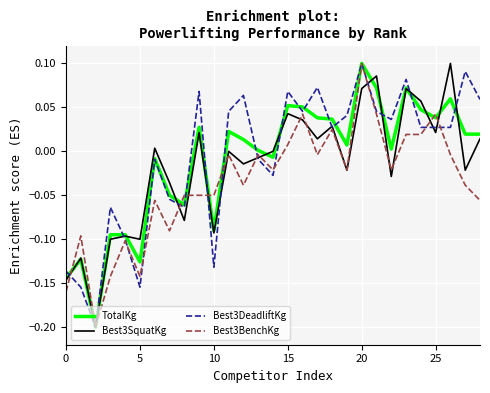

List the series in order of their overall mean, lowest first.

Best3BenchKg, Best3SquatKg, TotalKg, Best3DeadliftKg